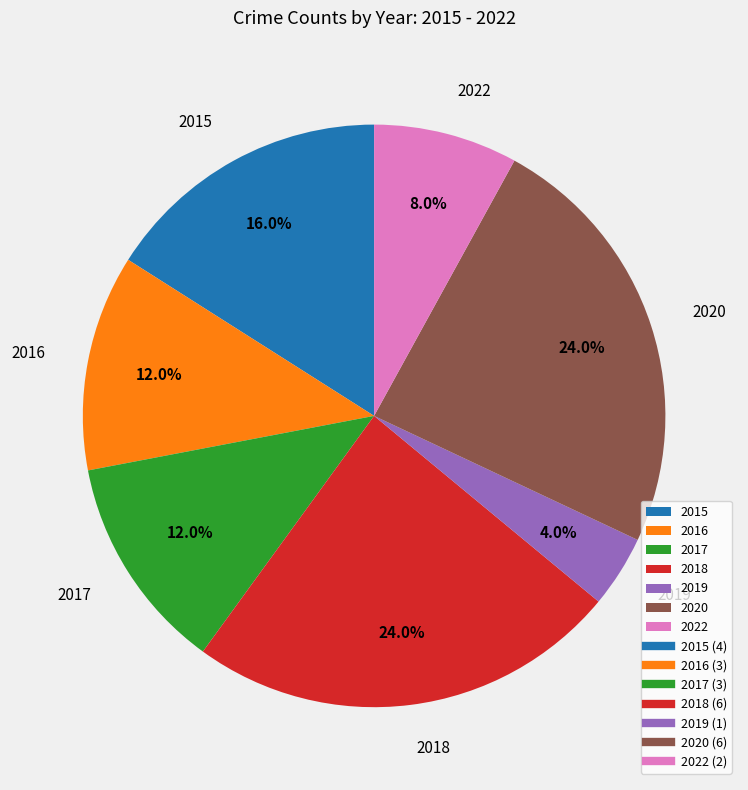

How many slices are in this pie chart?

7